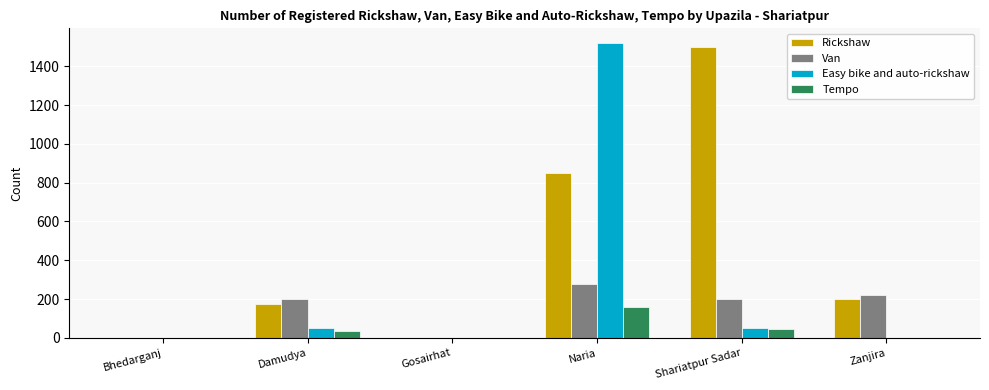

Is it true that Easy bike and auto-rickshaw equals 50 at Damudya?

True